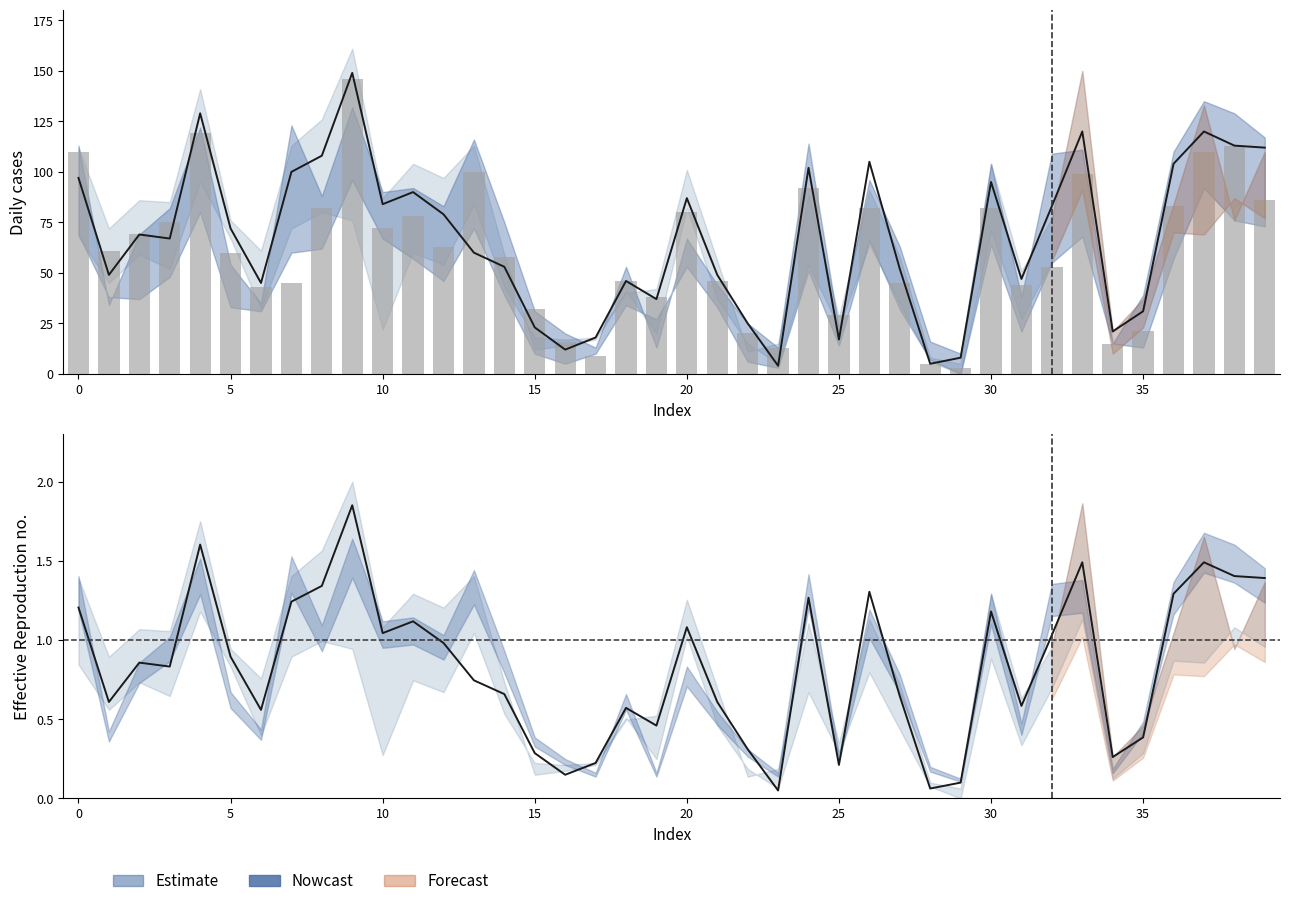

Does the chart contain stacked bars?

No